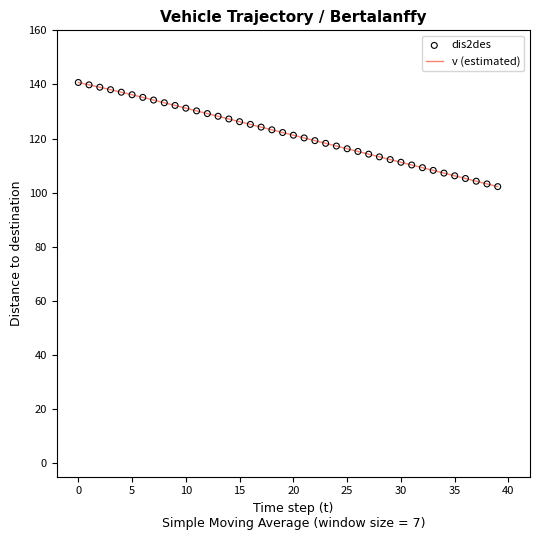

What is the minimum value shown in the chart?

102.2